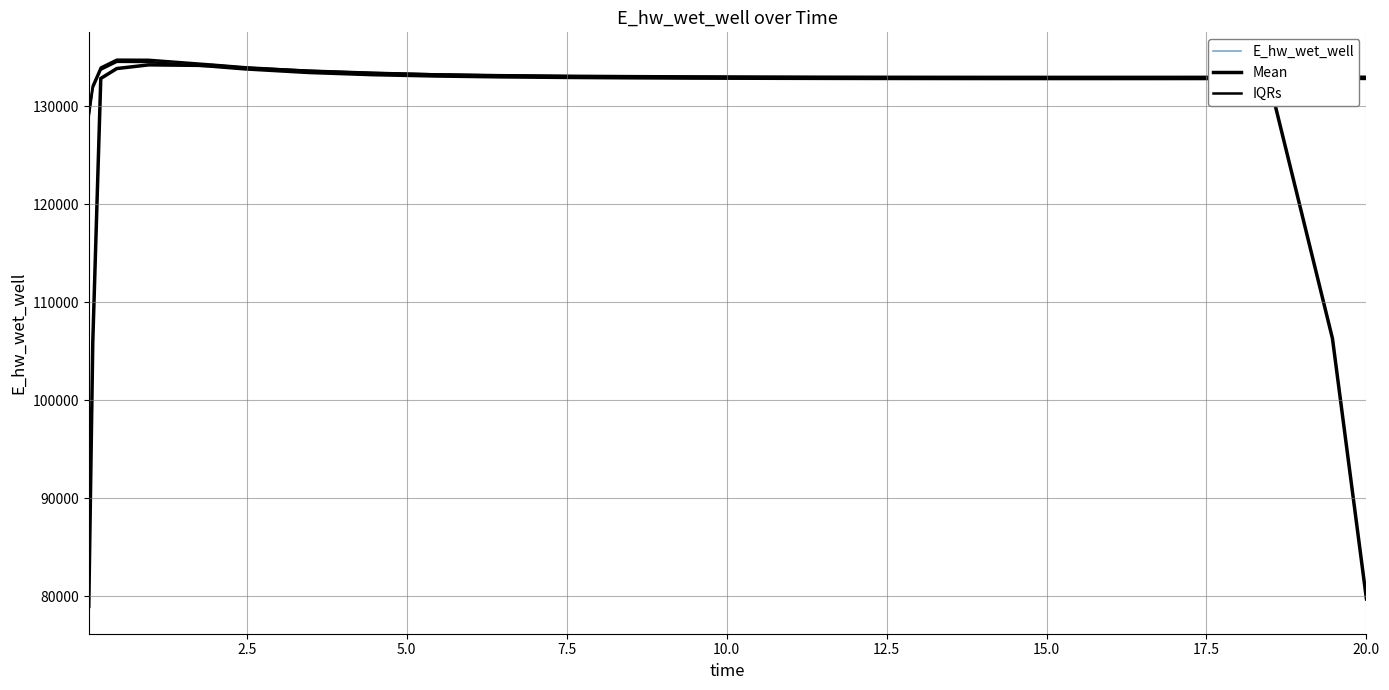

What is the average value of the IQRs series?

133134.5